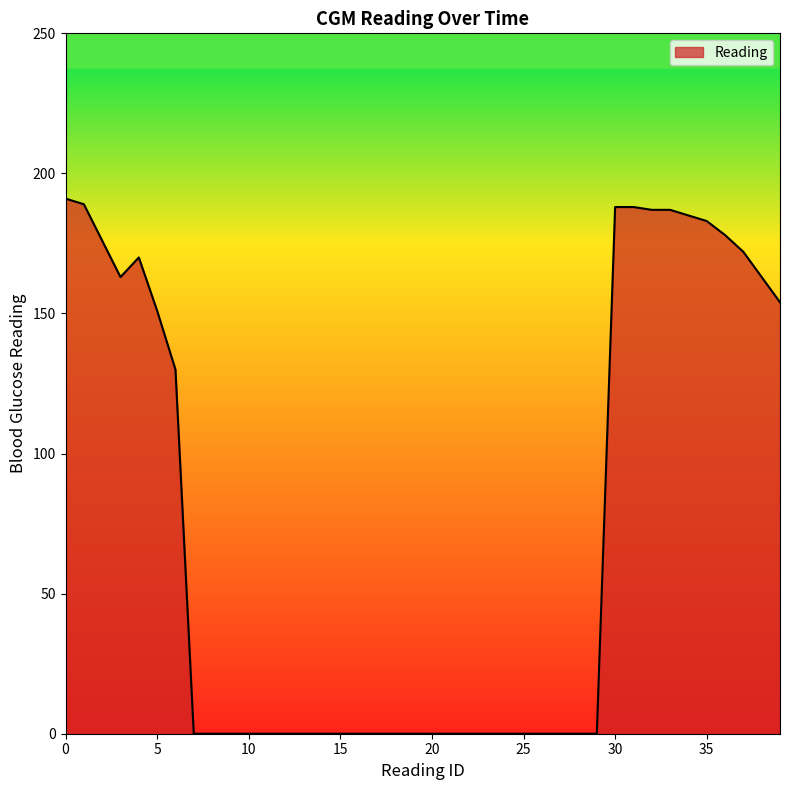

What is the maximum value shown in the chart?

191